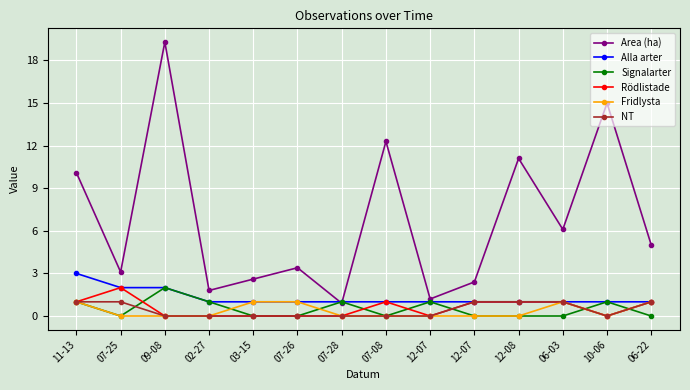

Which series ends up on top after the final intersection of Rödlistade and Signalarter?

Rödlistade